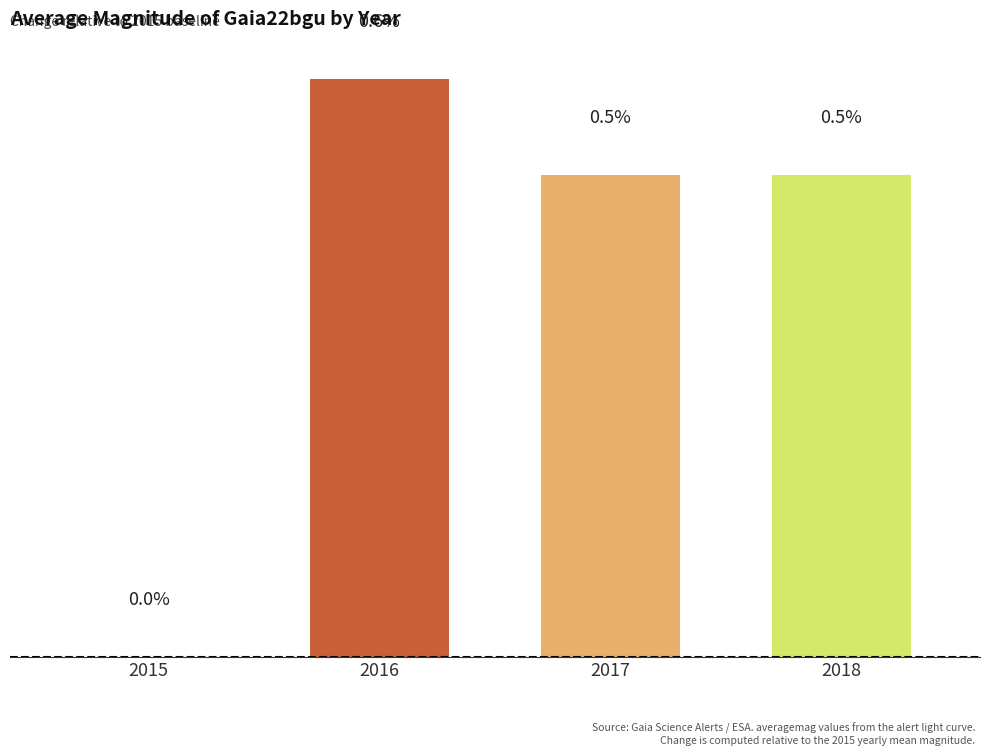

What is the difference between the maximum and second lowest values?

0.1